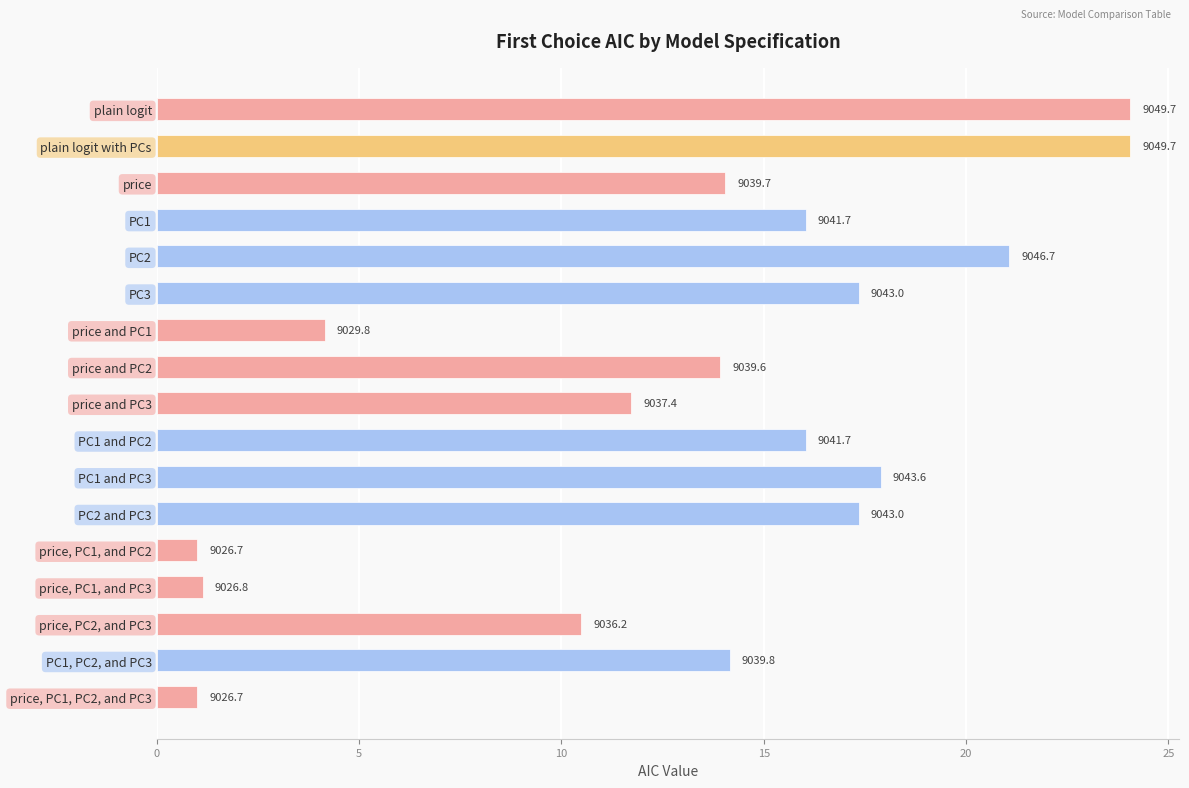

Are the bars grouped side by side (vs. stacked)?

No